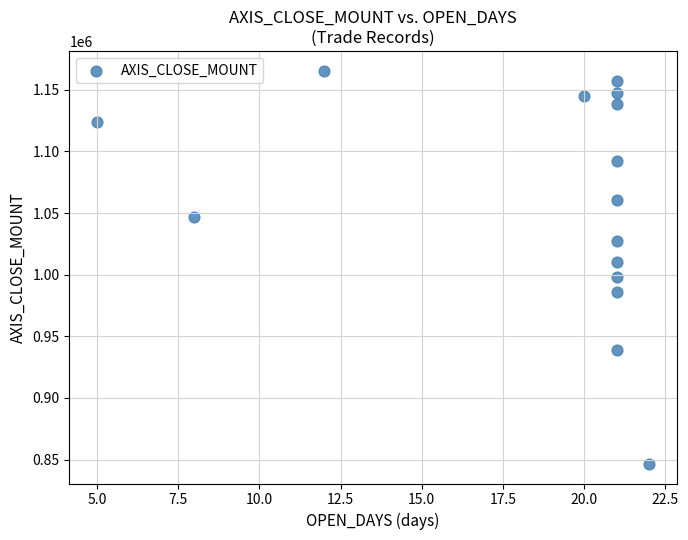

What Y value in the scatter plot is closest to 1006050?

1010000